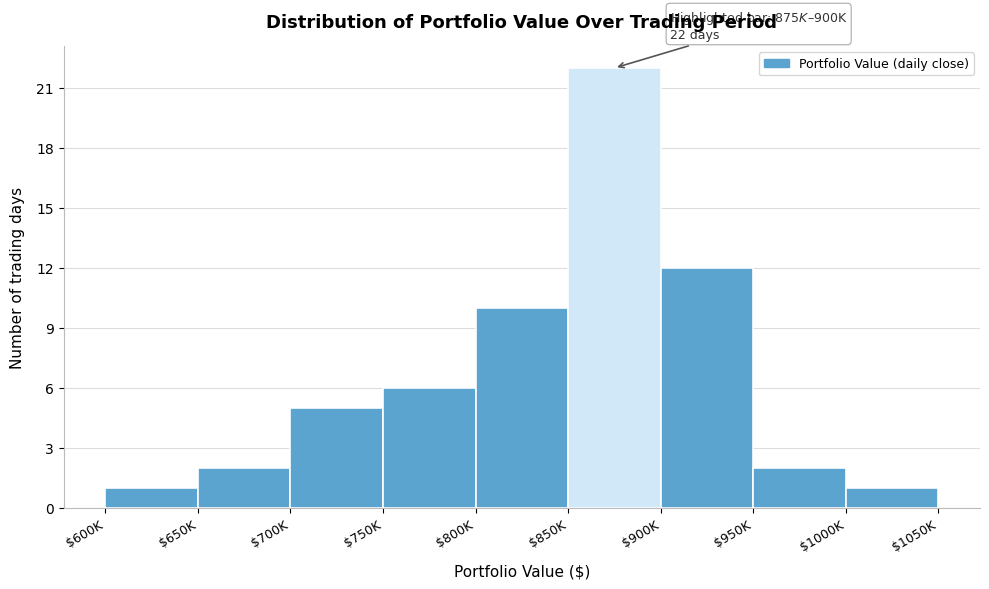

Reading left to right, transcribe all the data shown in this chart.

1	2	5	6	10	22	12	2	1